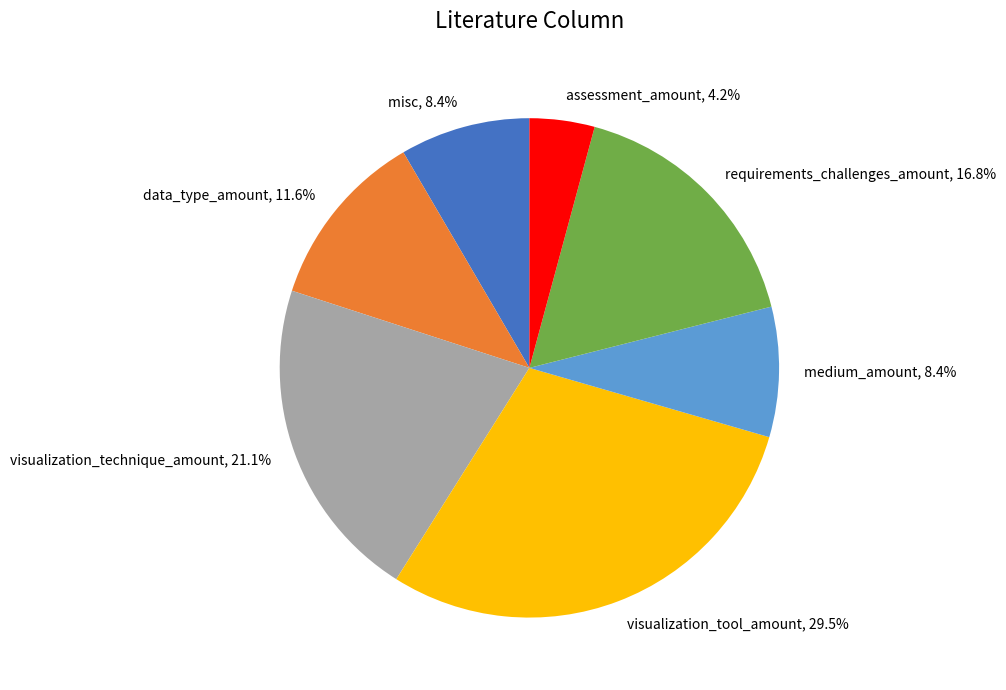

To the nearest percent, what portion does data_type_amount represent?

12%